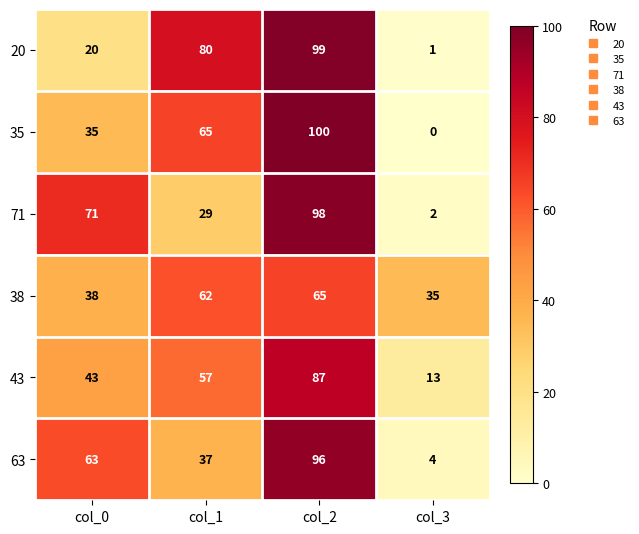

Between col_2 and col_3, which series saw the biggest shift?

35